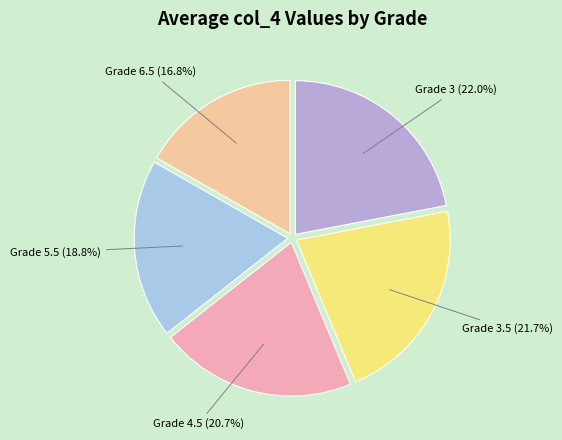

Is Grade 5.5 the majority of the pie?

No